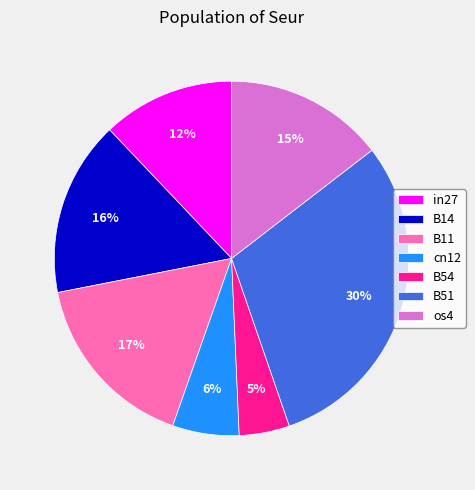

Is it true that B51 is 18% of the pie?

False